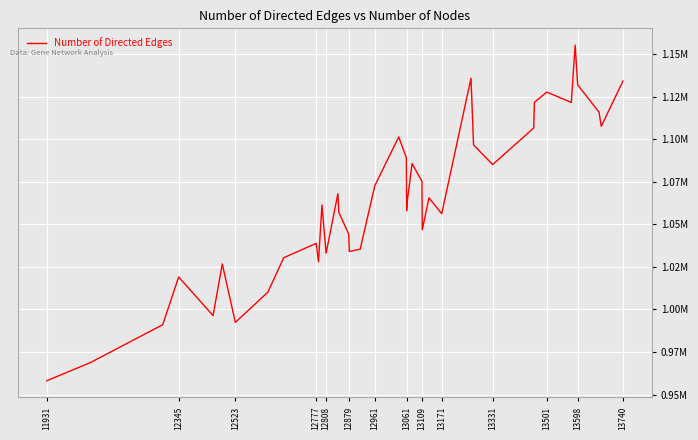

What is the difference between the maximum and minimum values?

197136